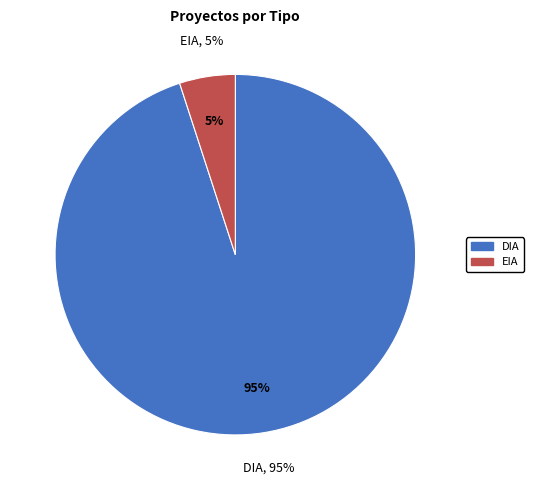

What percentage do EIA and DIA together represent?

100.0%